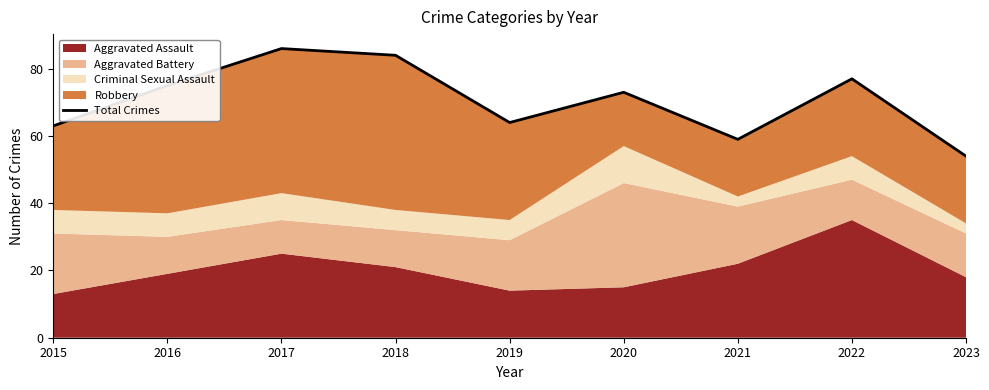

Reading left to right, transcribe all the data shown in this chart.

63	75	86	84	64	73	59	77	54